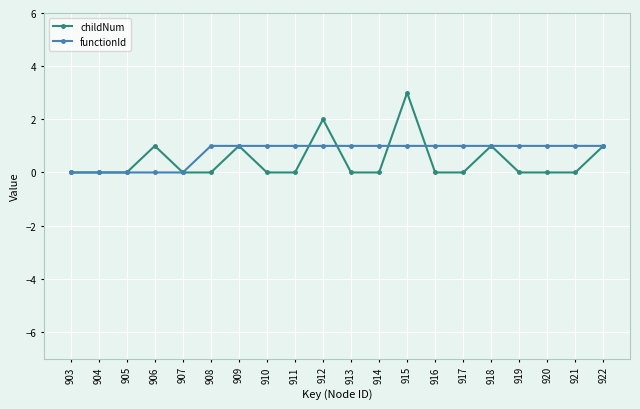

True or false: childNum has more than 1 points higher than both neighbors.

True